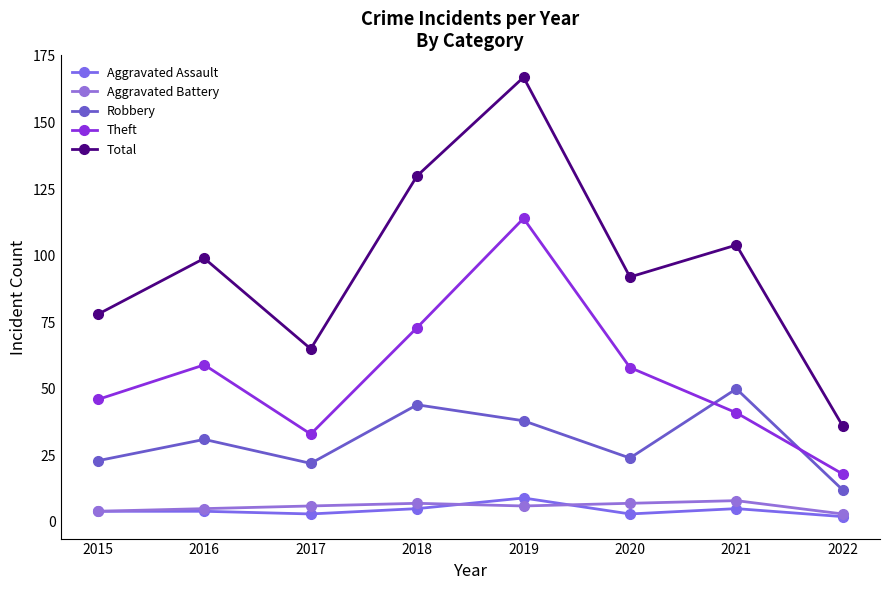

What is the sum of all Theft values?

442